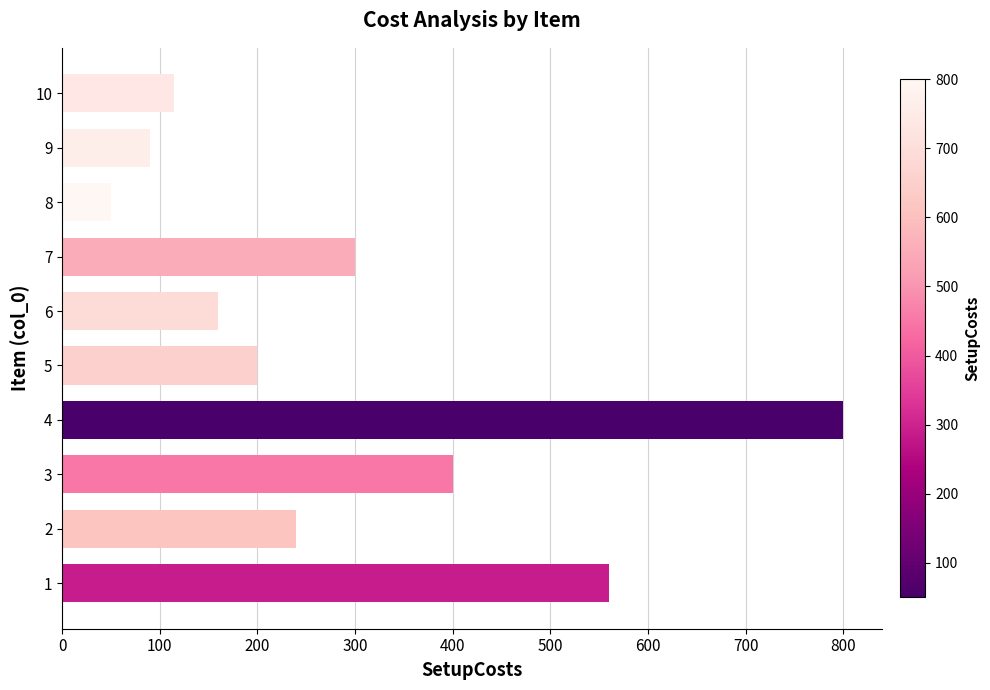

Which category has the lowest value across all series?

8